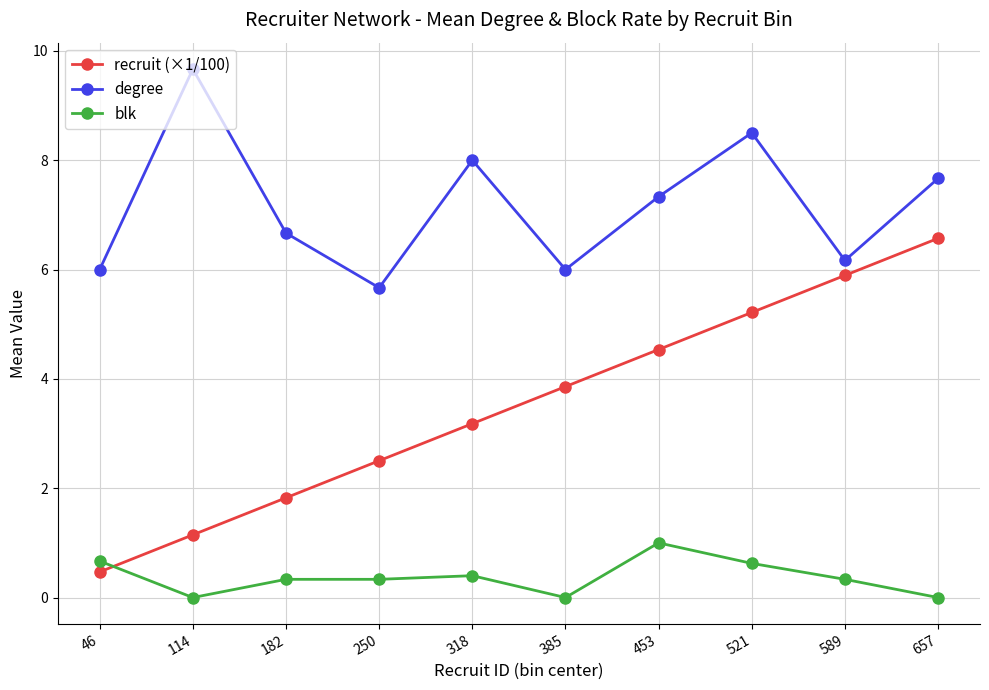

Rank the categories by recruit (×1/100) value from lowest to highest.

46, 114, 182, 250, 318, 385, 453, 521, 589, 657